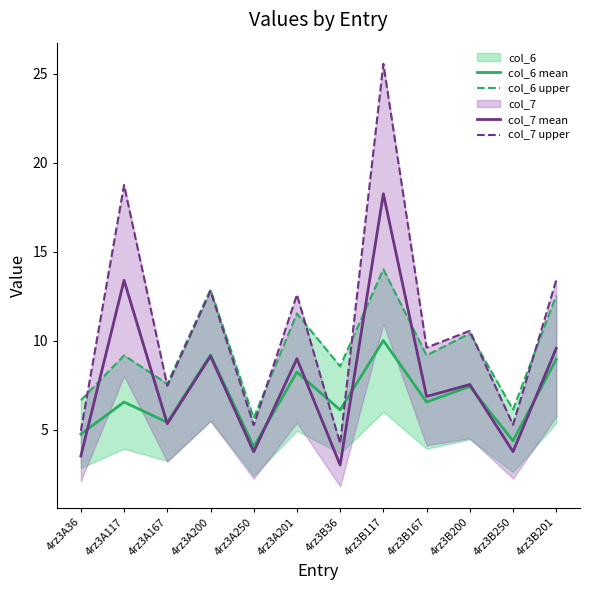

At which category is the sum across all series the highest?

4rz3B117